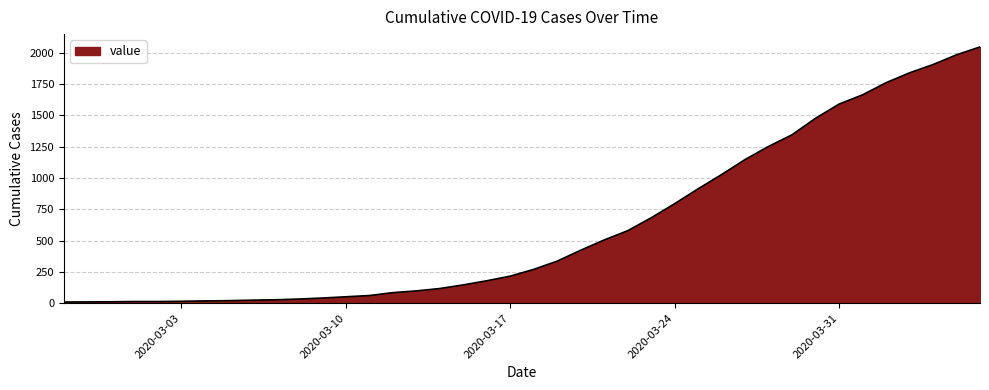

What is the maximum value shown in the chart?

2048